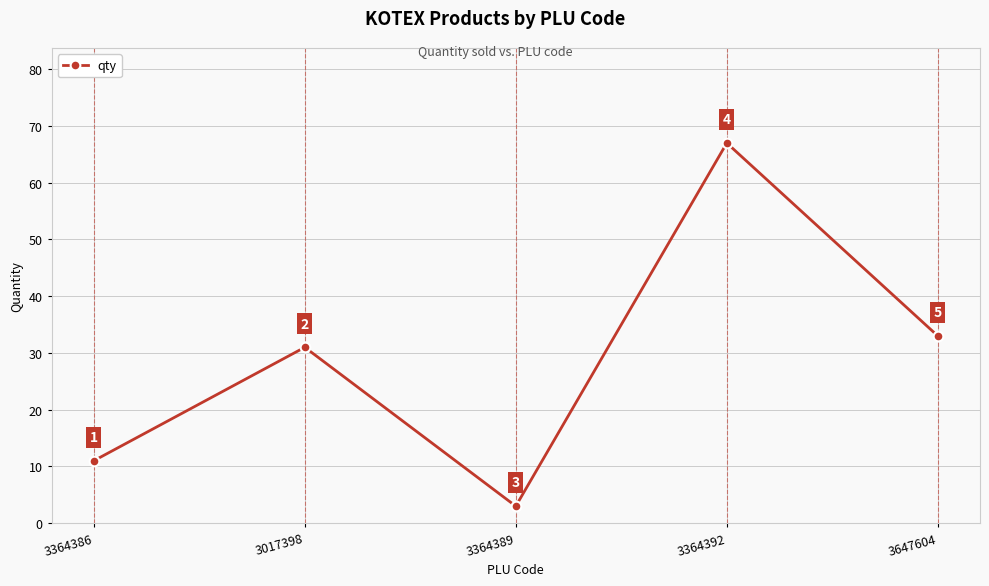

What is the maximum value shown in the chart?

67